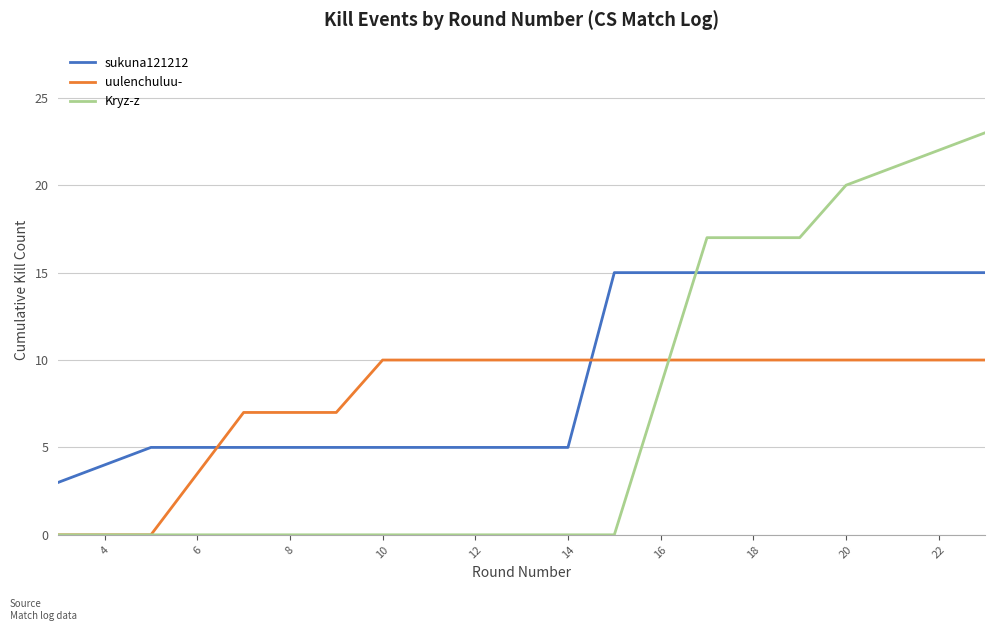

What is the minimum value for sukuna121212?

3